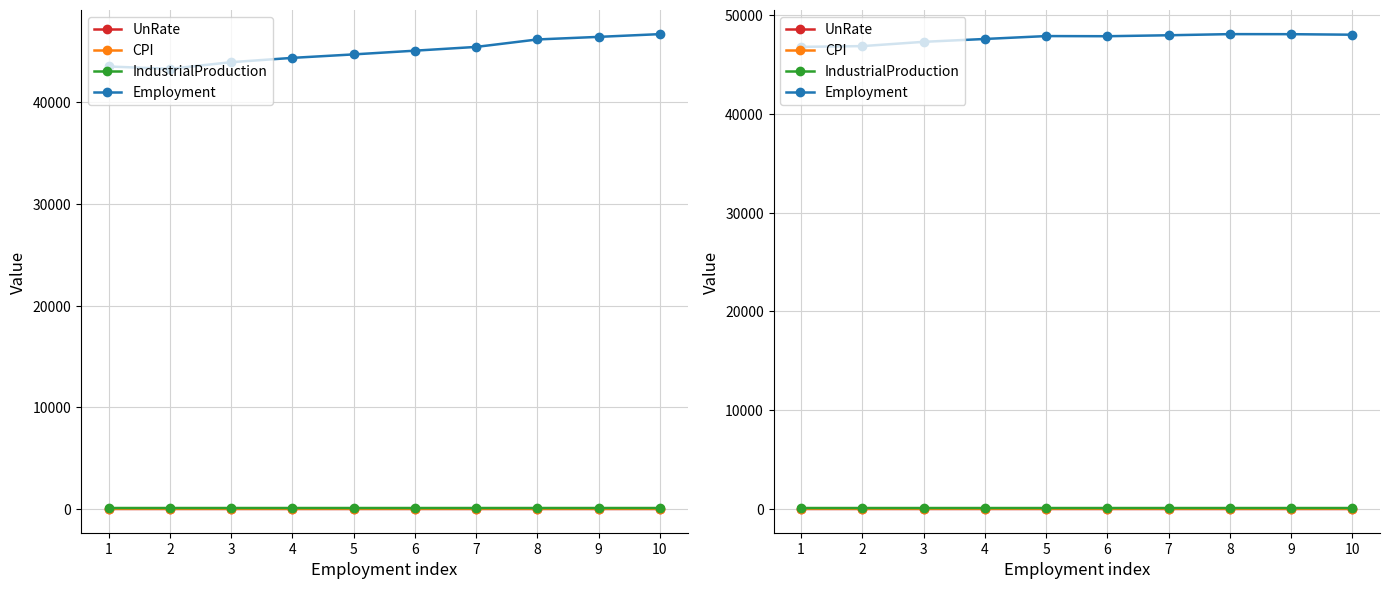

True or false: IndustrialProduction has a value of 51.7 at 7.

False